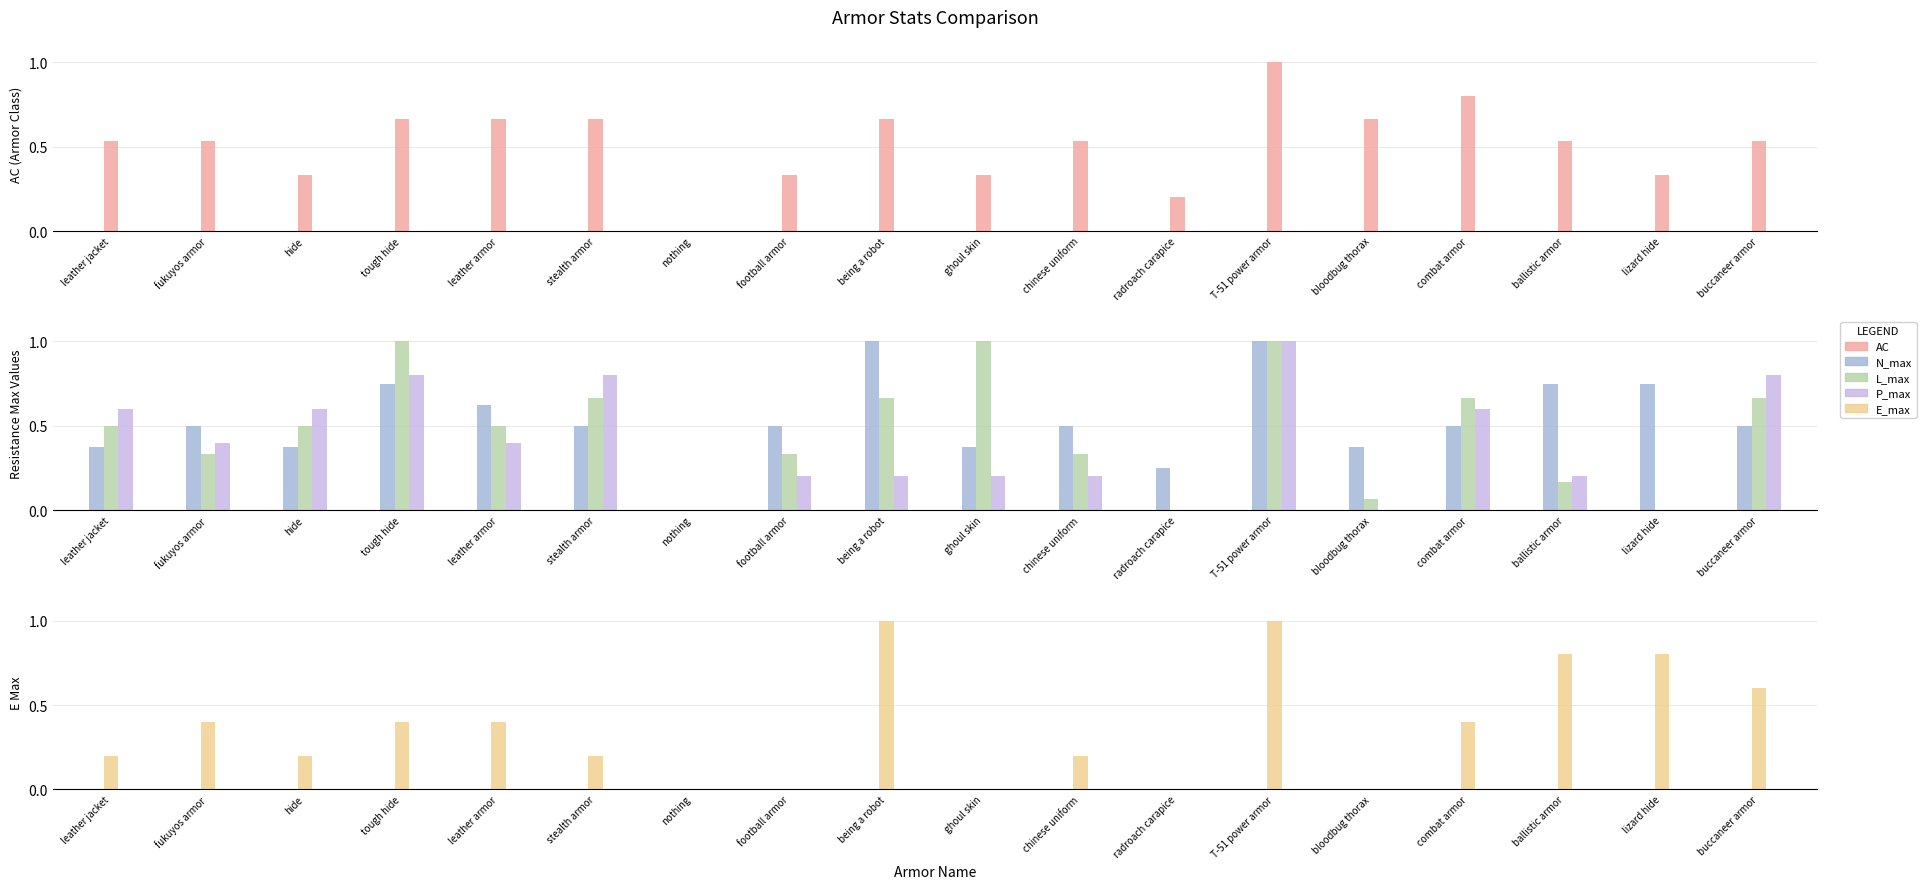

What is the average value of the AC series?

0.5